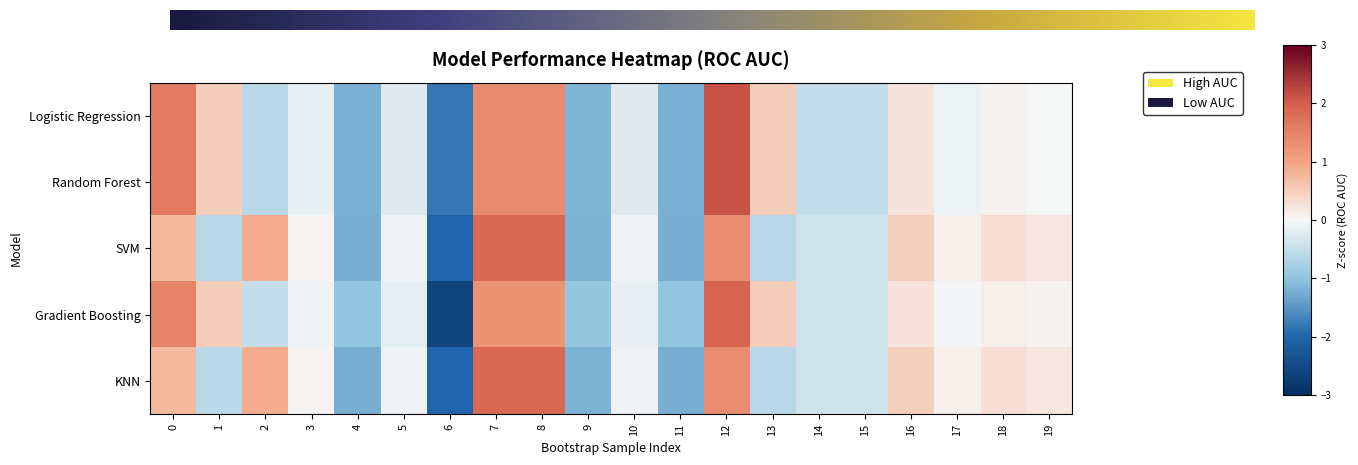

The KNN series shows -0.6 at 11. True or false?

False